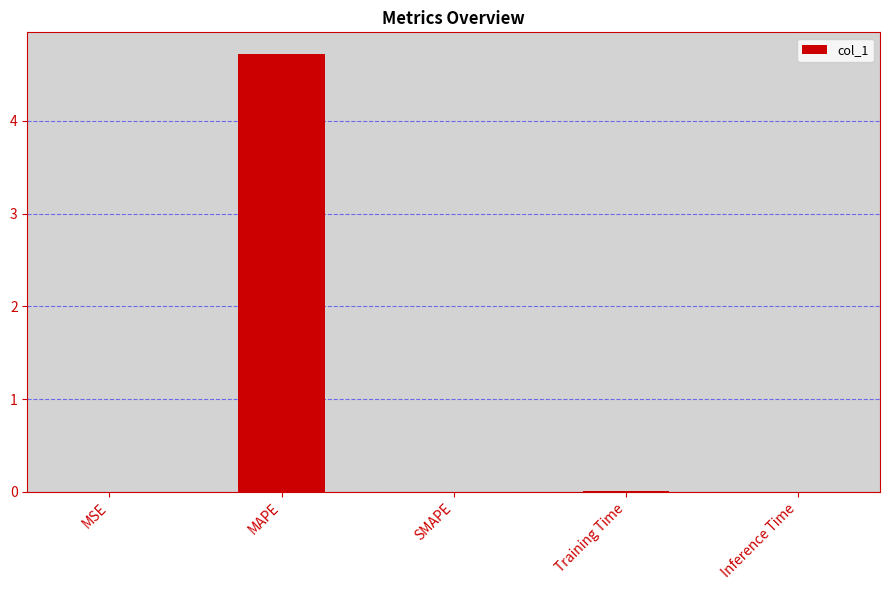

What is the change in value from MAPE to Training Time?

-4.7